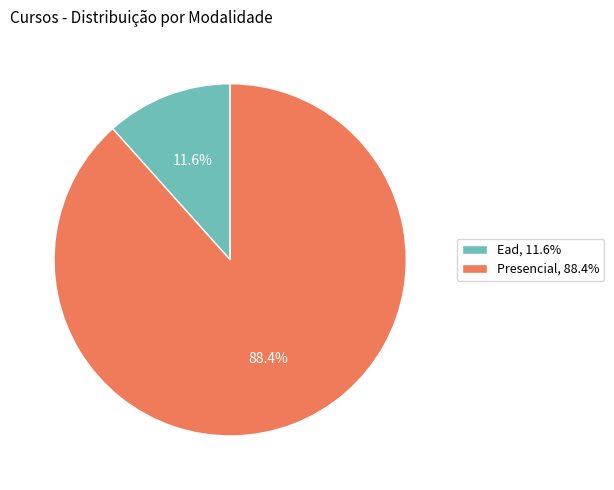

Approximately how many times larger is the value at Presencial compared to Ead?

7.6